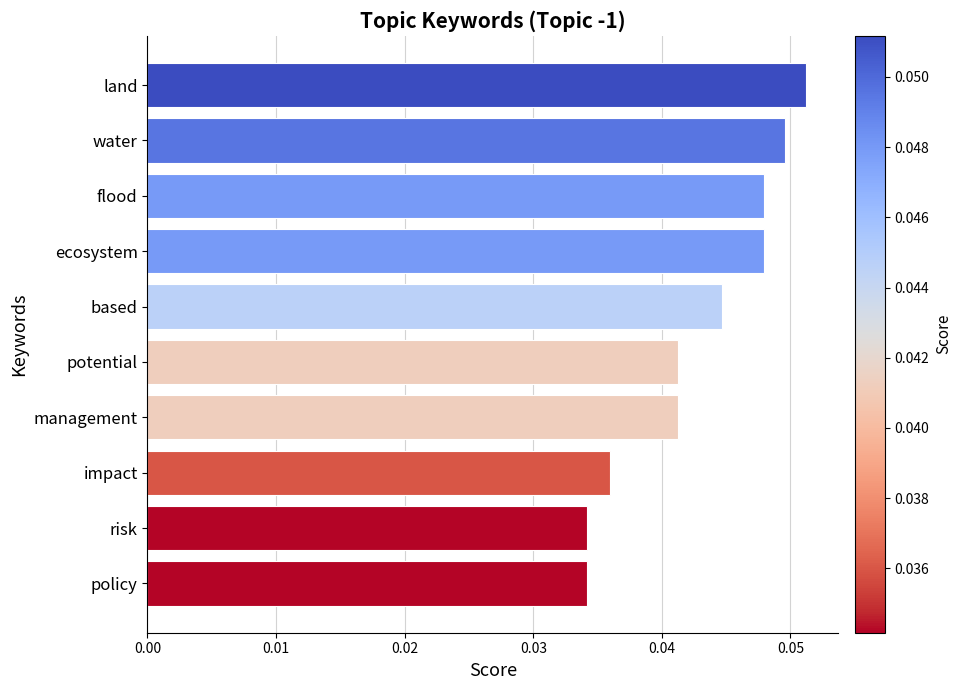

Which category has the highest value across all series?

land